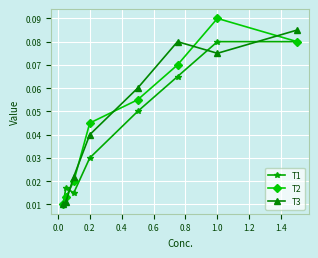

Does the chart have visible grid lines?

Yes